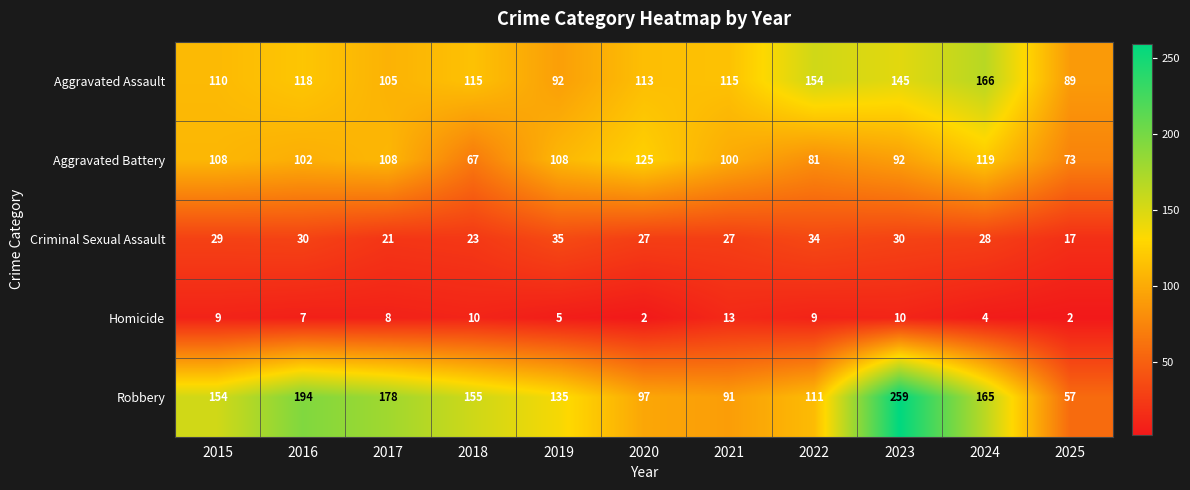

Count the number of categories in the chart.

11